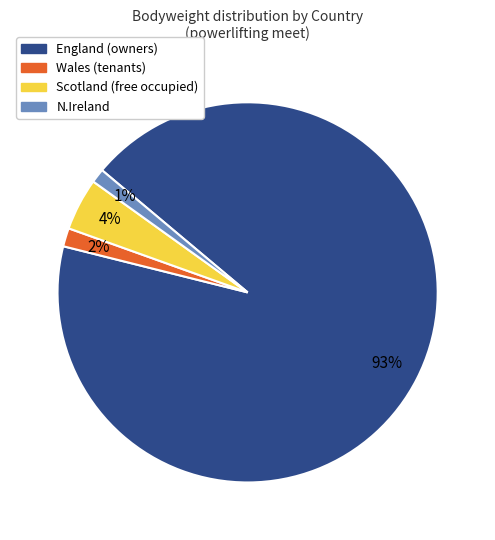

How many segments does this pie chart have?

4